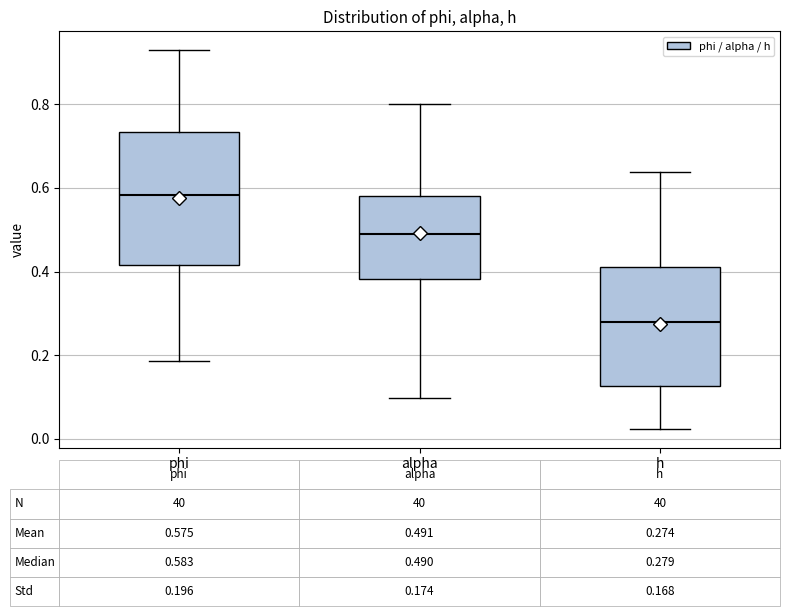

Which box's median line is the lowest?

h